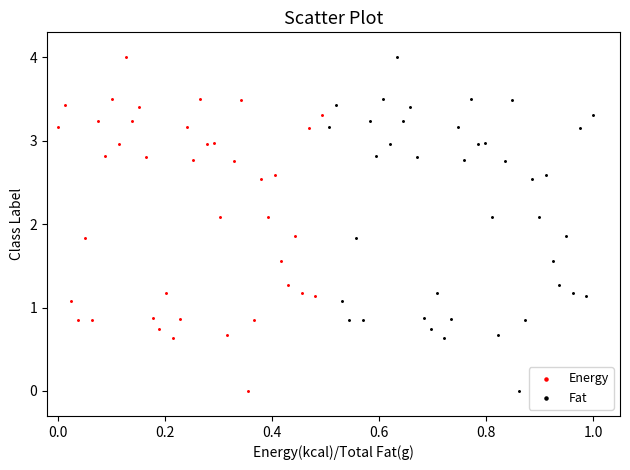

What are all the series names shown in the legend?

Energy, Fat